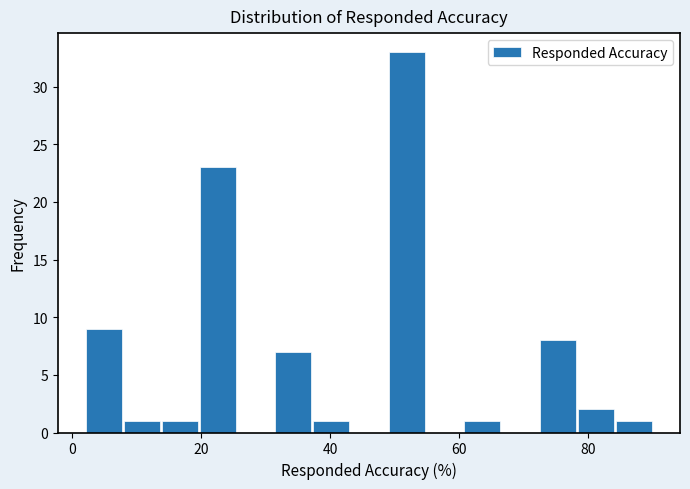

Read against the x-axis, roughly where is the centre of the tallest bar?

52